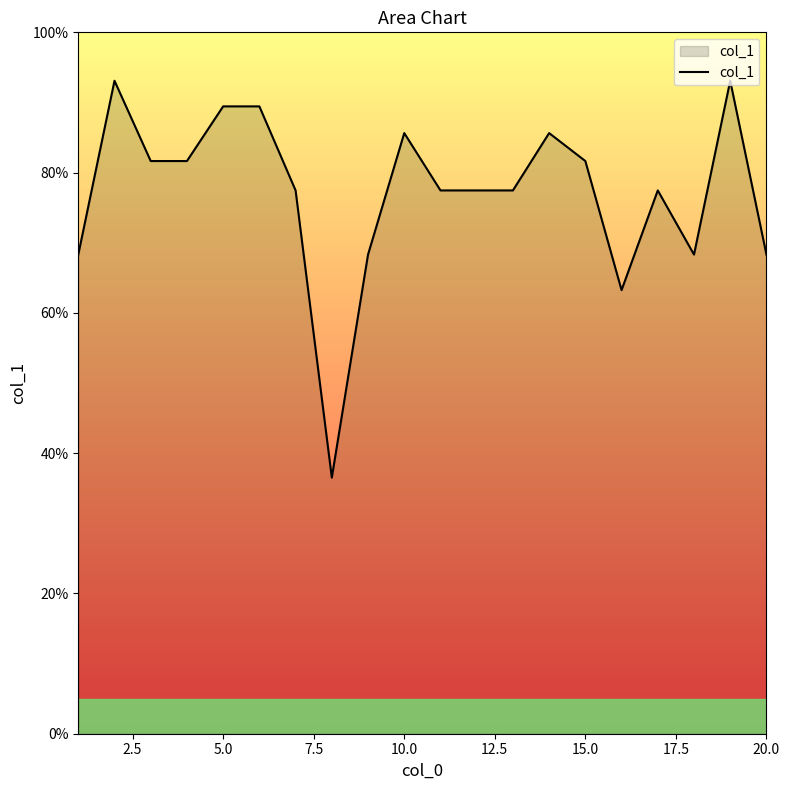

What is the maximum value shown in the chart?

93.1